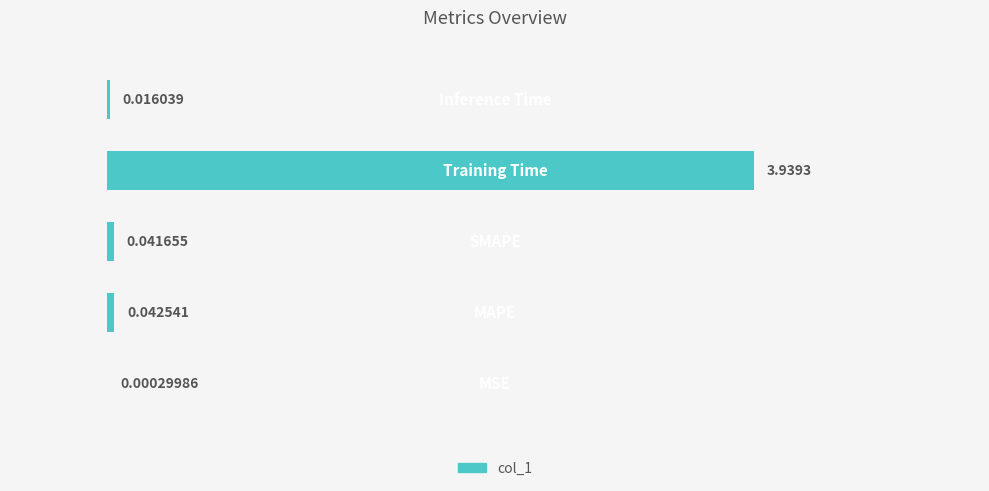

What is the change in value from 3 to 4?

-3.9